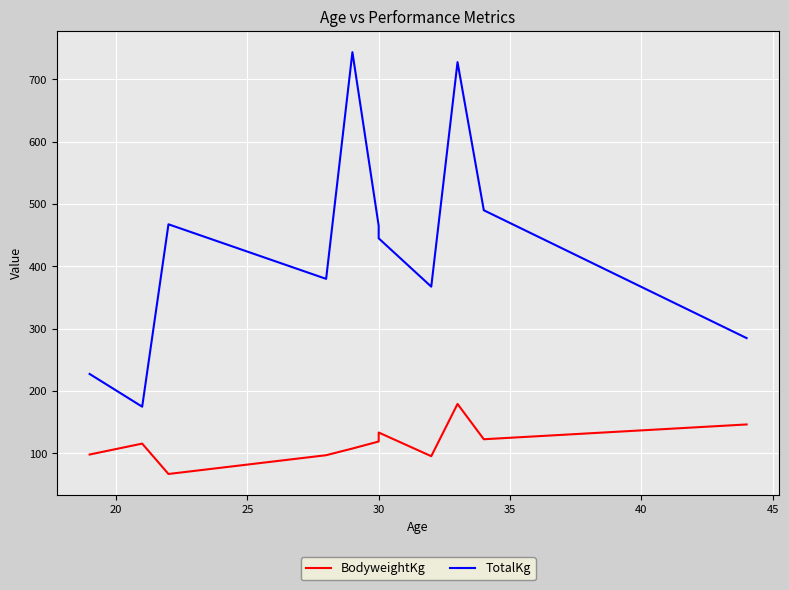

Reading left to right, what are all the values shown in this chart?

BodyweightKg: 98.3	115.8	67.1	97.2	107.9	119.2	133.6	95.6	179.4	122.8	146.5
TotalKg: 227.5	175.0	467.5	380.0	743.5	465.0	445.0	367.5	727.5	490.0	285.0